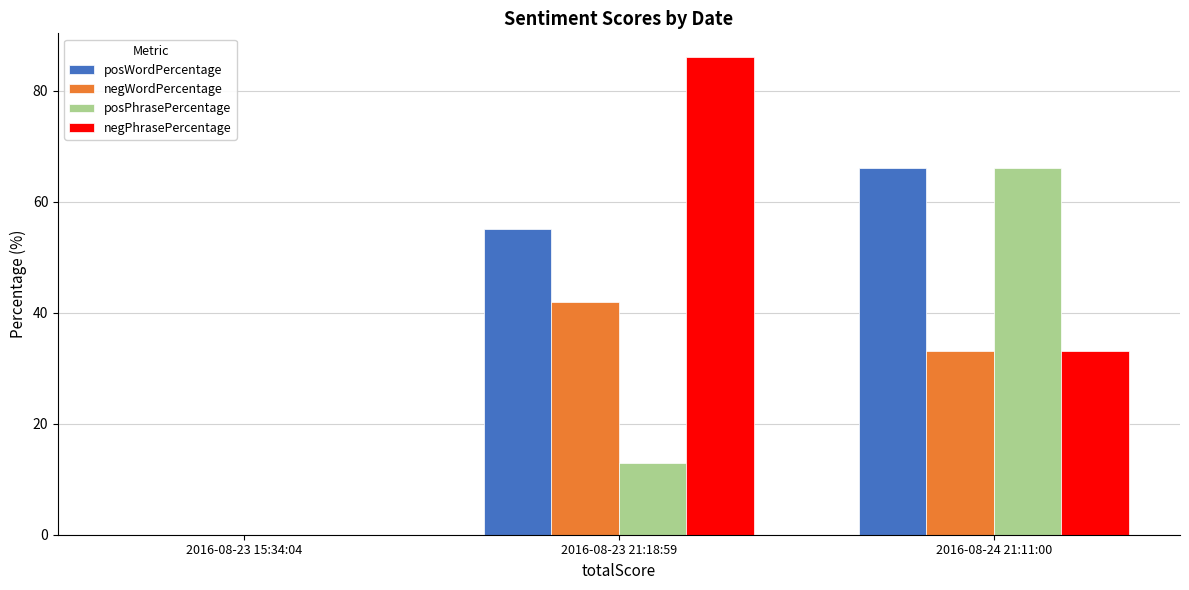

Between 2016-08-23 15:34:04 and 2016-08-23 21:18:59, which series saw the biggest shift?

negPhrasePercentage